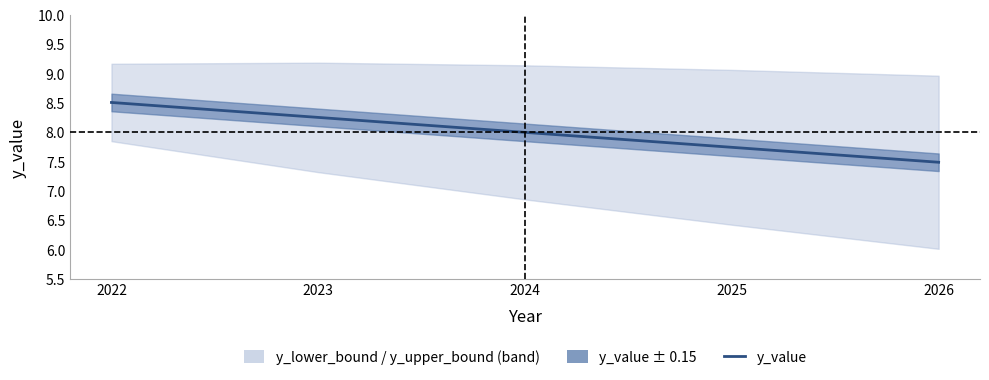

Is it true that the value at 2025 is 1.9?

False